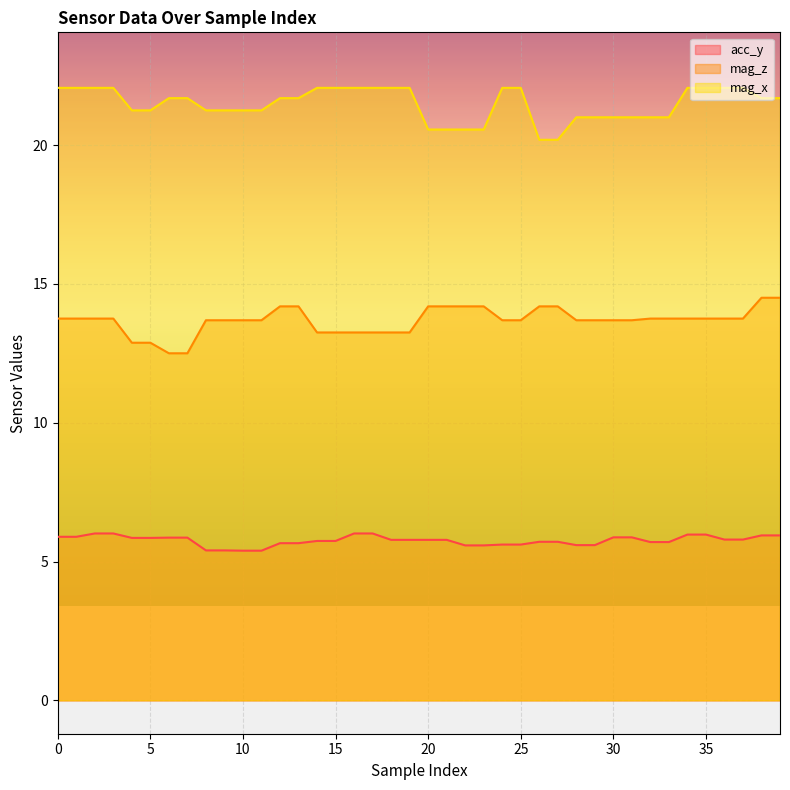

At 24, list the series in order from smallest to largest.

acc_y, mag_z, mag_x